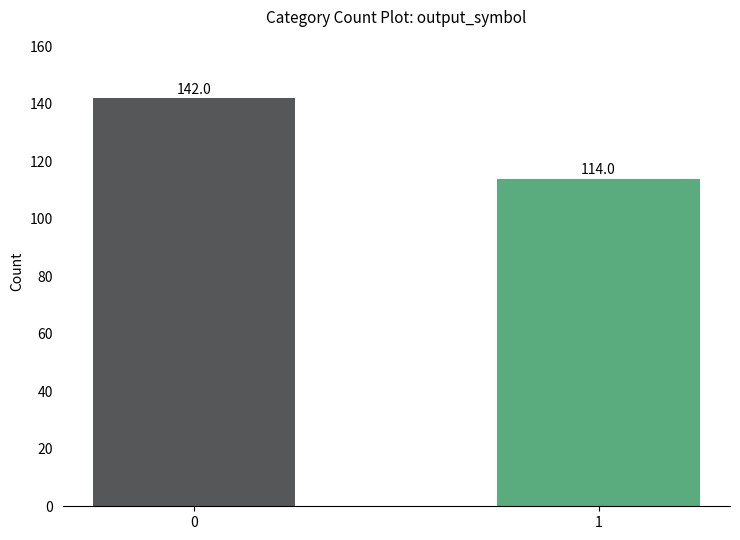

How many values are between 114 and 142?

2